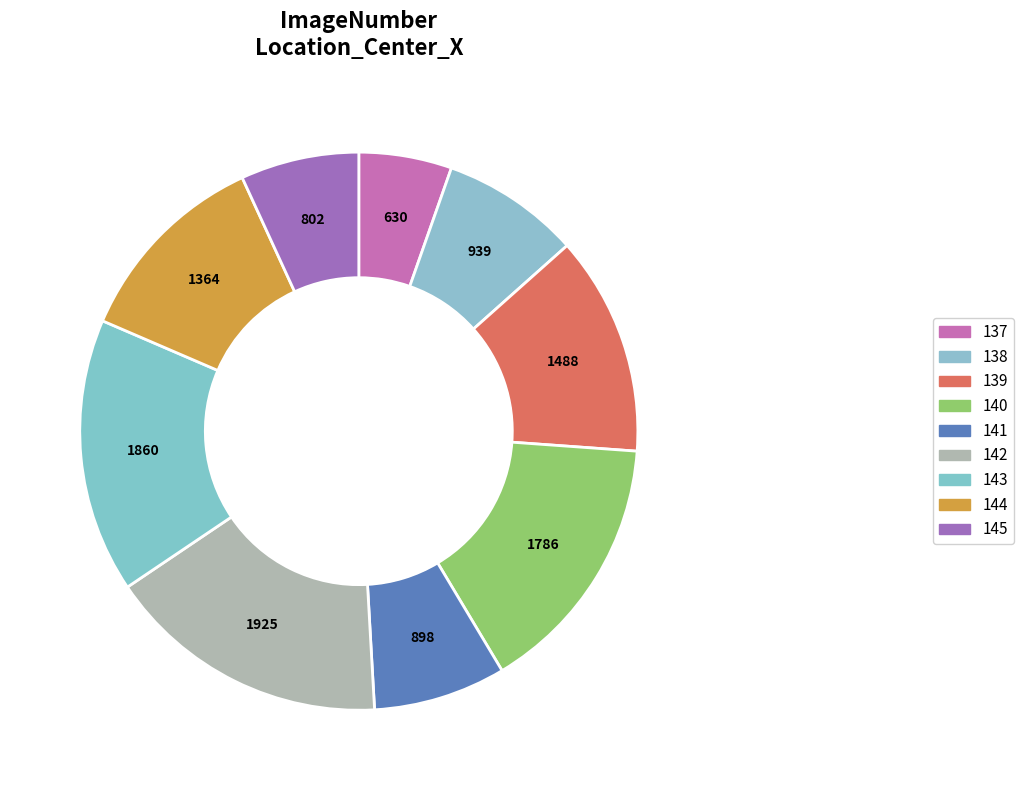

The 137 slice represents 5% of the pie. True or false?

True